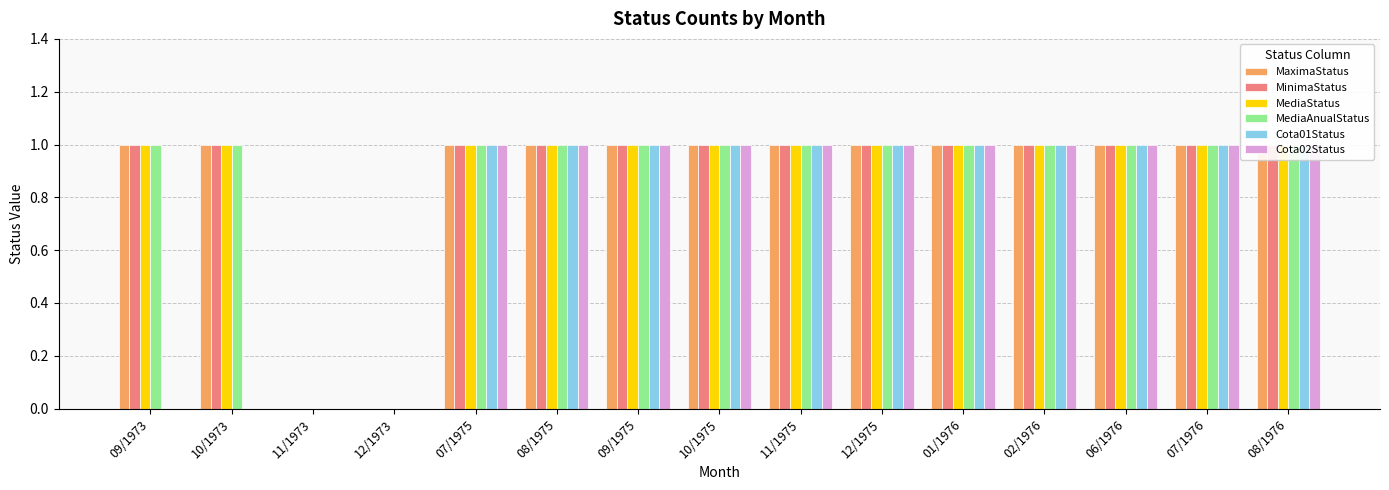

What position from the right is 09/1975?

9